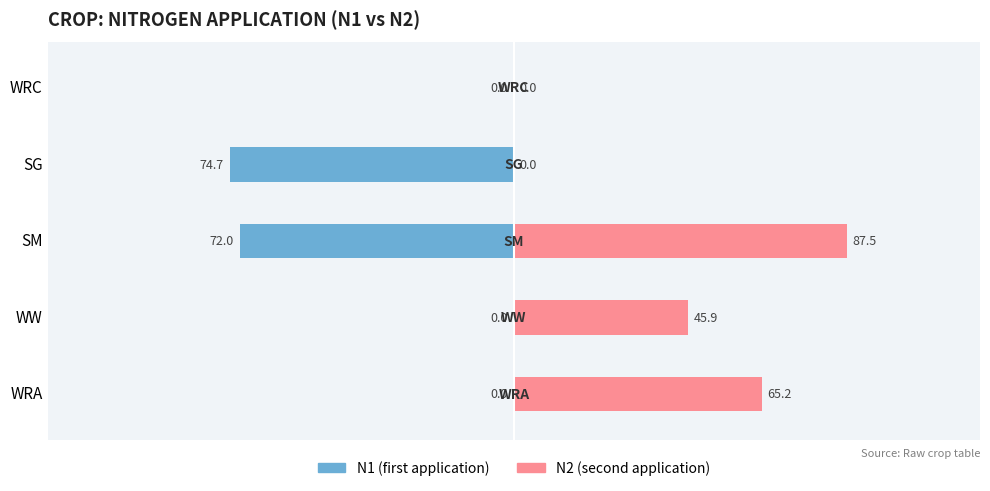

List the series in order of their overall mean, highest first.

N2 (second application), N1 (first application)